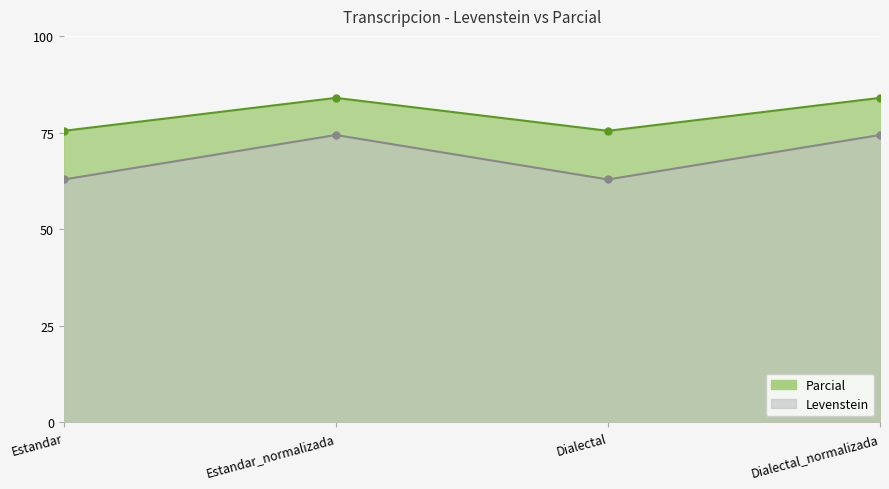

At which label does Parcial reach its minimum?

Estandar